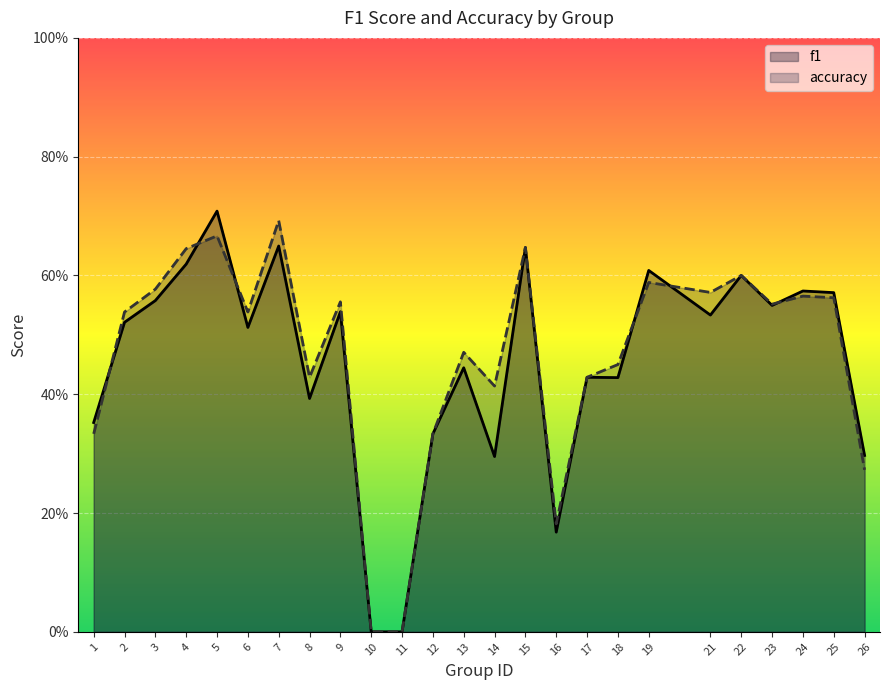

How many series are shown in this chart?

2